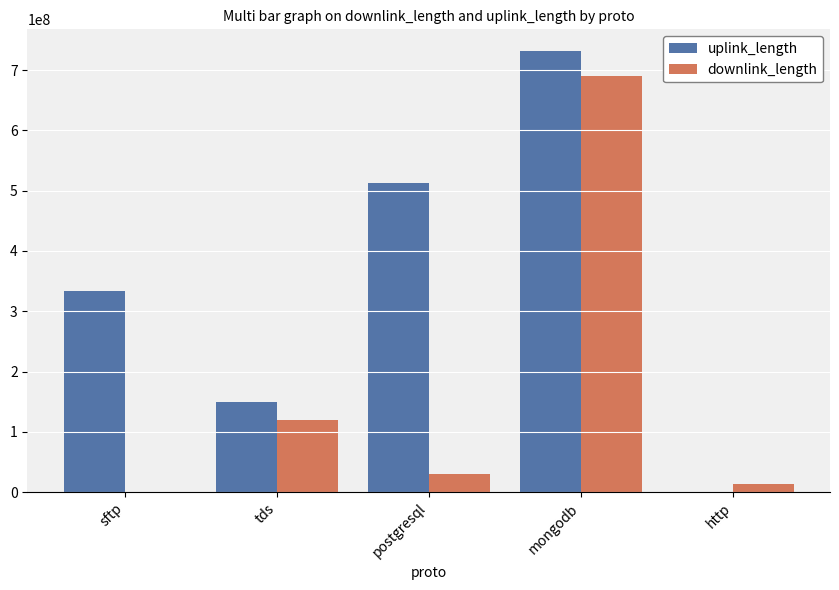

Reading left to right, extract all data points from this chart.

uplink_length: 333208867	150014183	513028292	731095985	78968
downlink_length: 21024	120008058	30025454	691046518	14037576